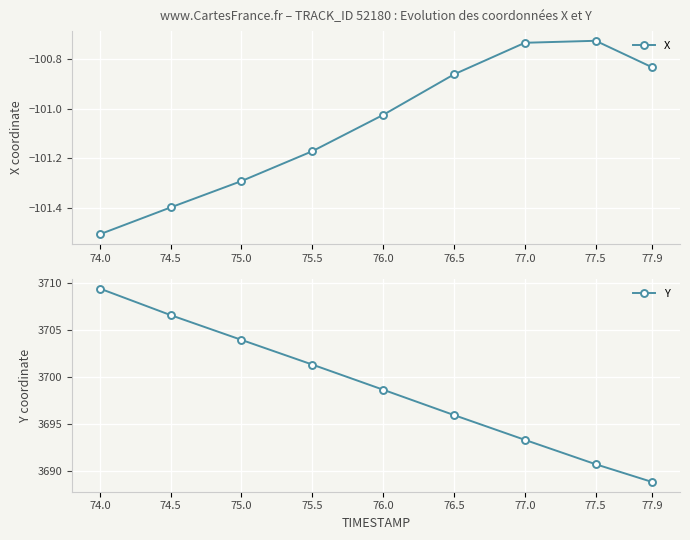

What is the total value across all series at 77.0?

3592.6